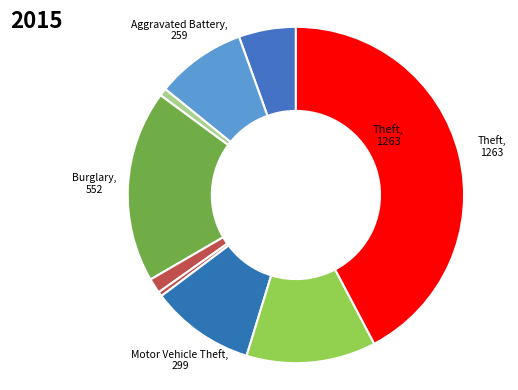

To the nearest percent, what is the difference between the largest and smallest slice percentages?

42%